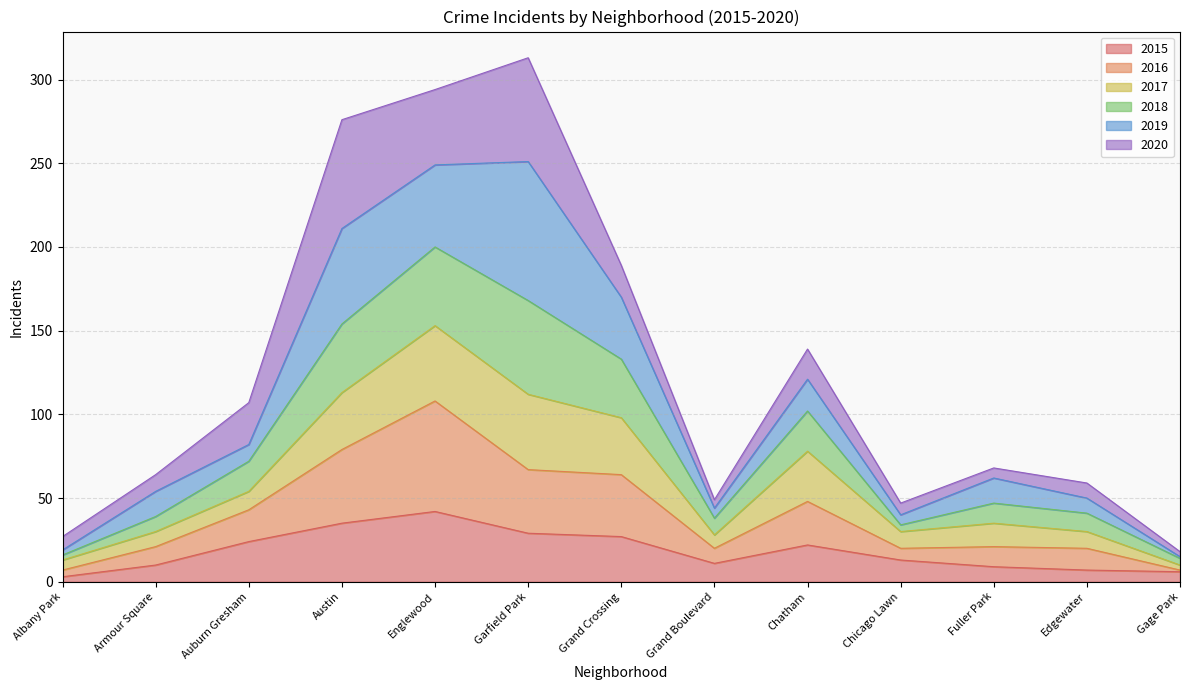

What position from the left is Auburn Gresham?

3